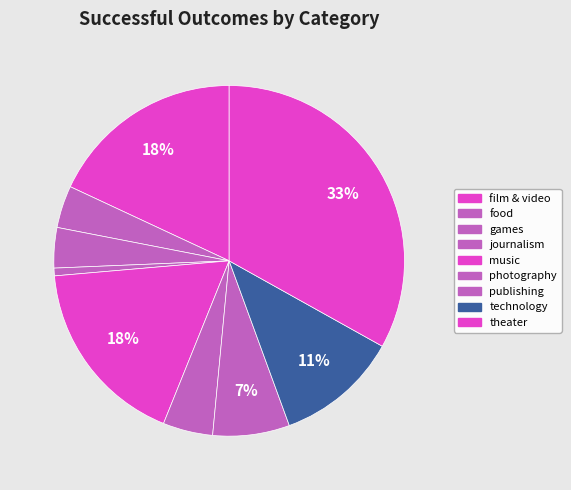

What percentage is the theater slice, to the nearest percent?

33%